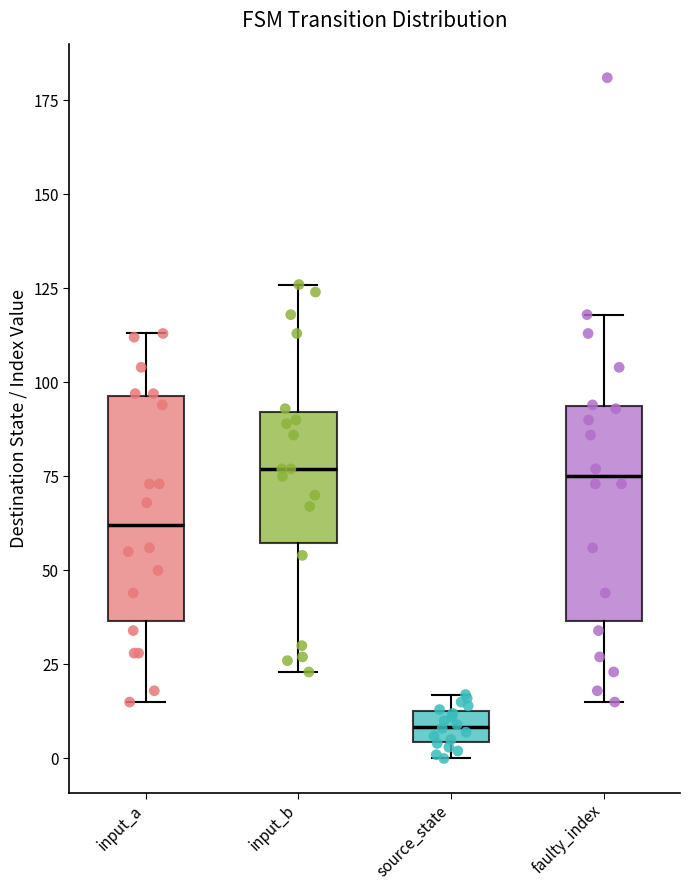

Which box has the lowest median line?

source_state